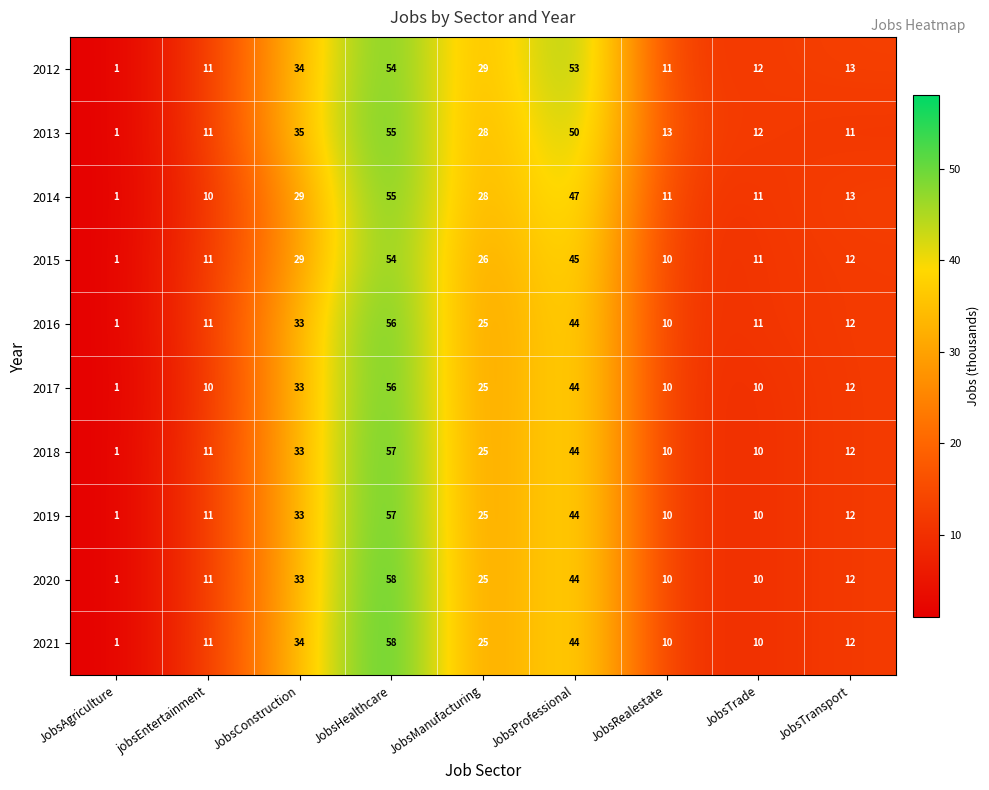

What is the maximum value shown in the chart?

58